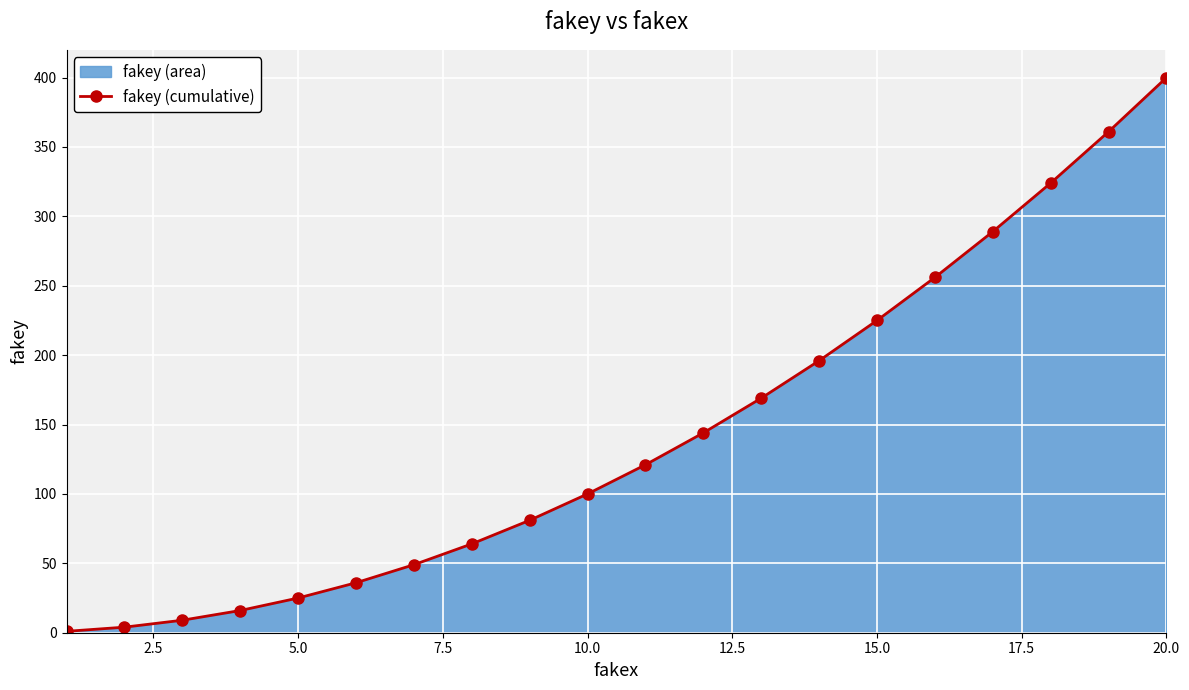

What is the greatest value displayed?

400